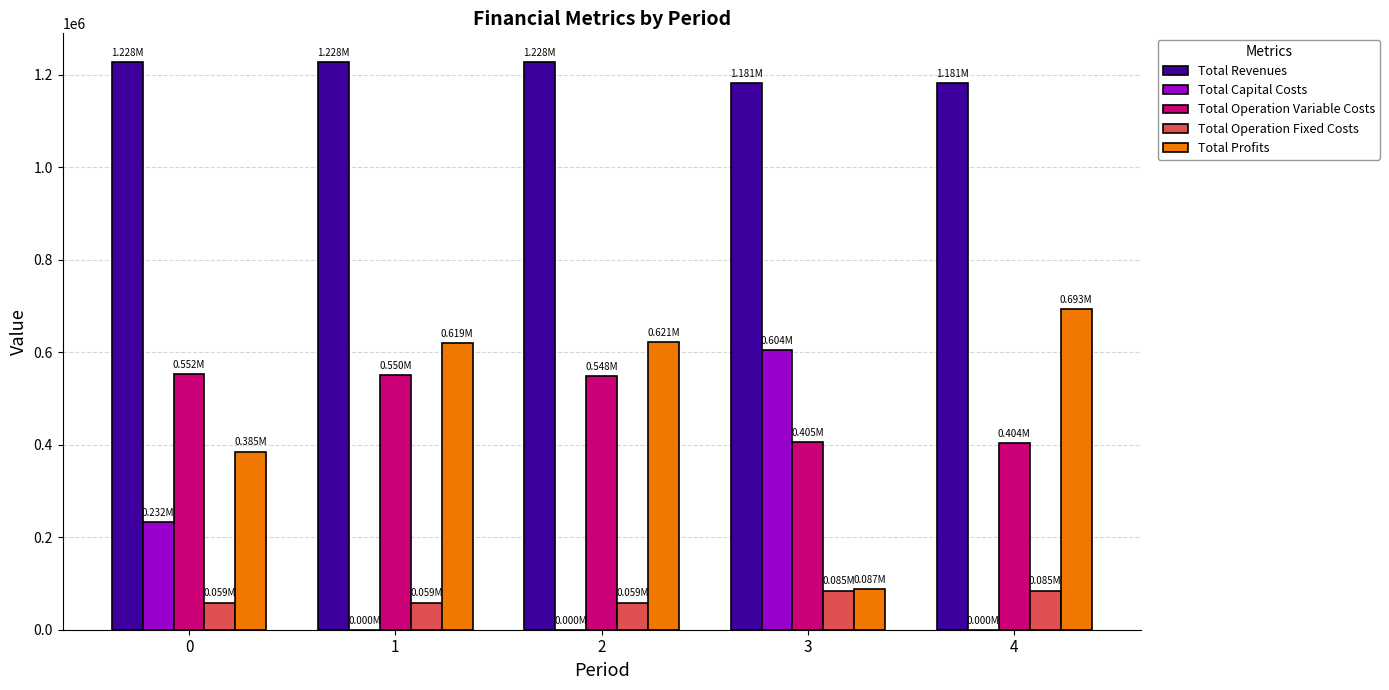

What value does the Total Revenues series have at 2?

1227892.6